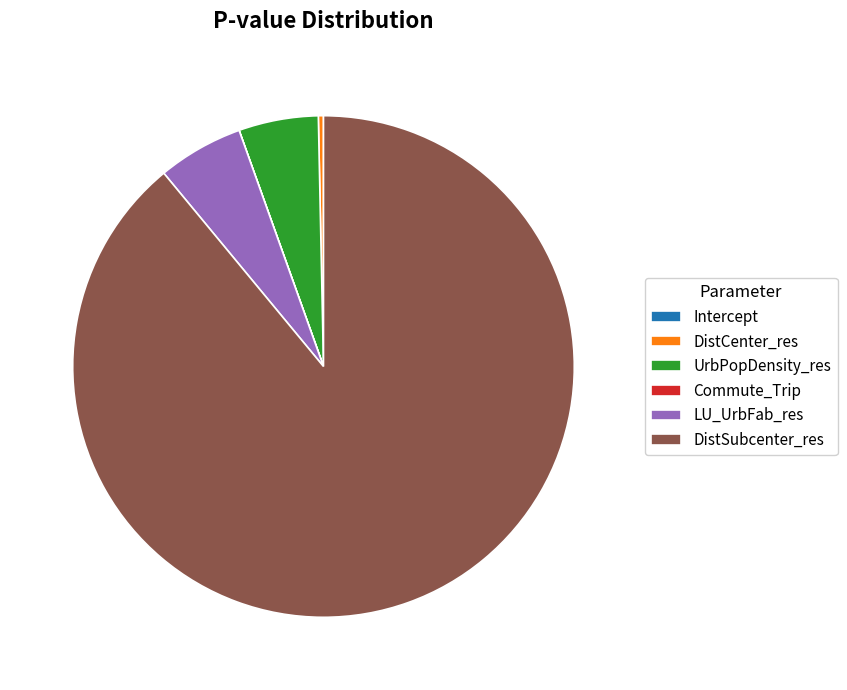

Between DistCenter_res and LU_UrbFab_res, which is larger?

LU_UrbFab_res